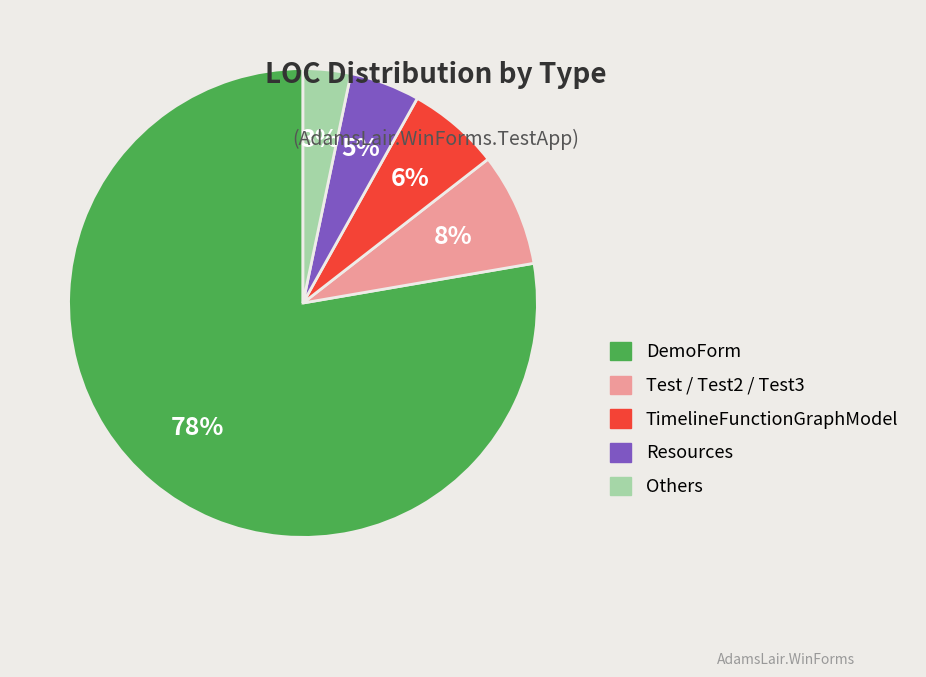

Does DemoForm account for over 50% of the chart?

Yes